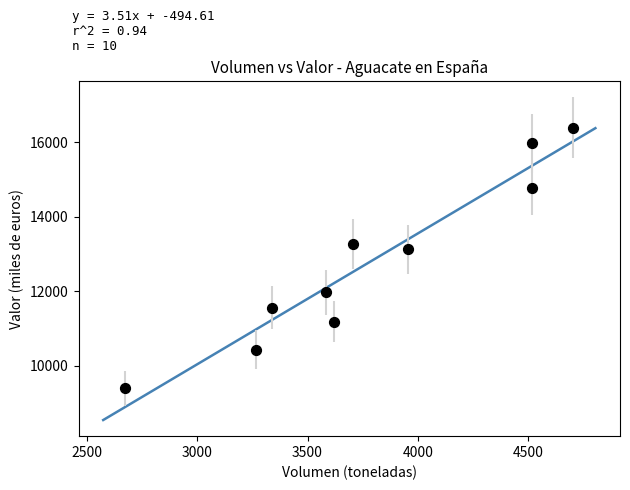

What is the range of X values (max minus min)?

2031.9